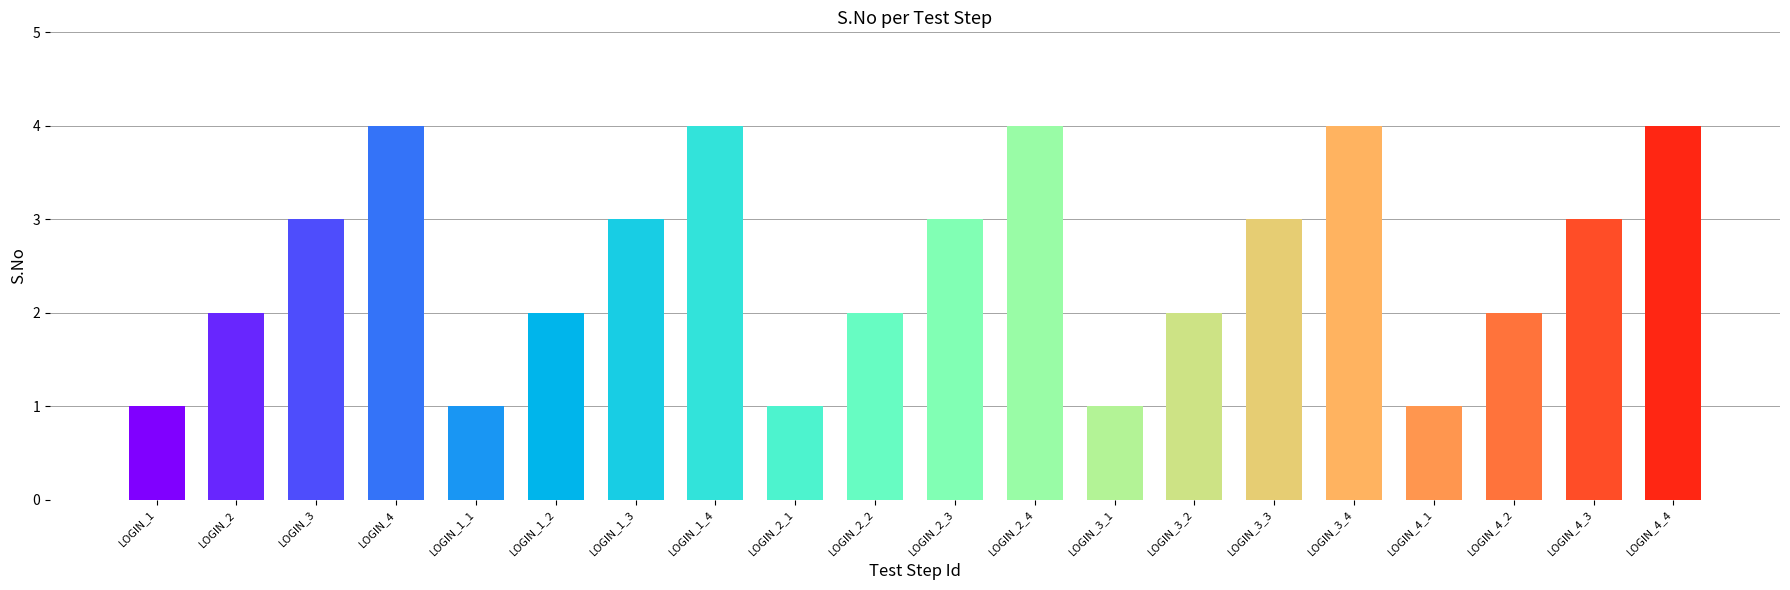

Reading right to left, extract all data points from this chart.

4	3	2	1	4	3	2	1	4	3	2	1	4	3	2	1	4	3	2	1